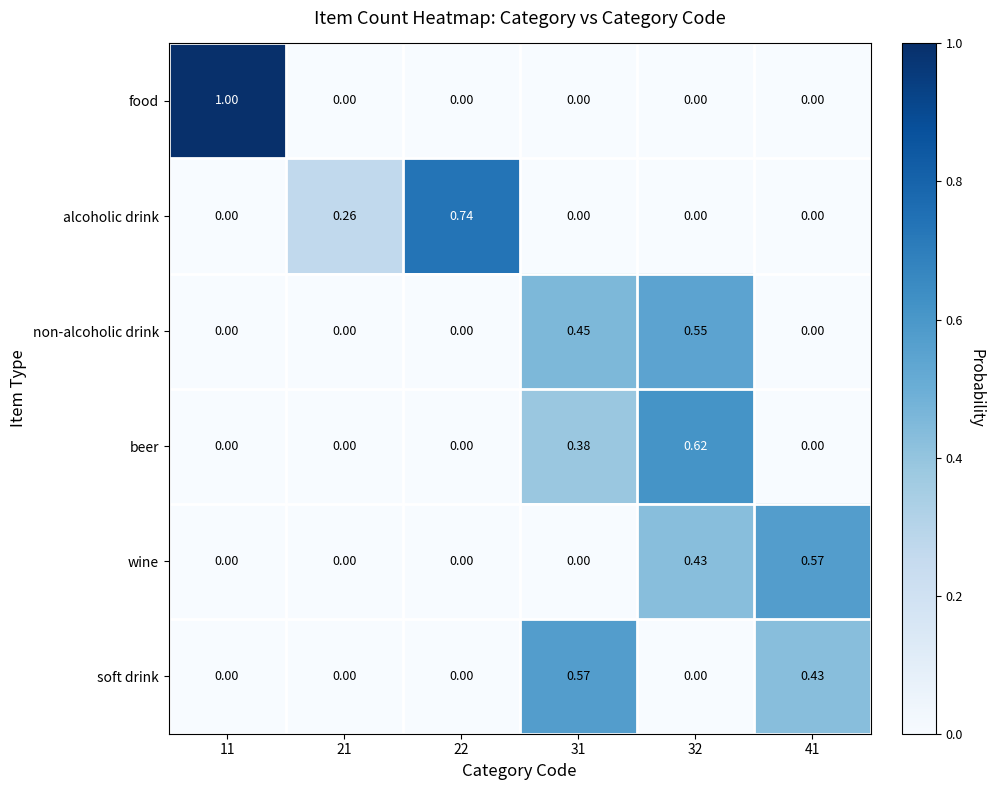

Is the value of wine at 41 greater than the value of alcoholic drink at 21?

Yes